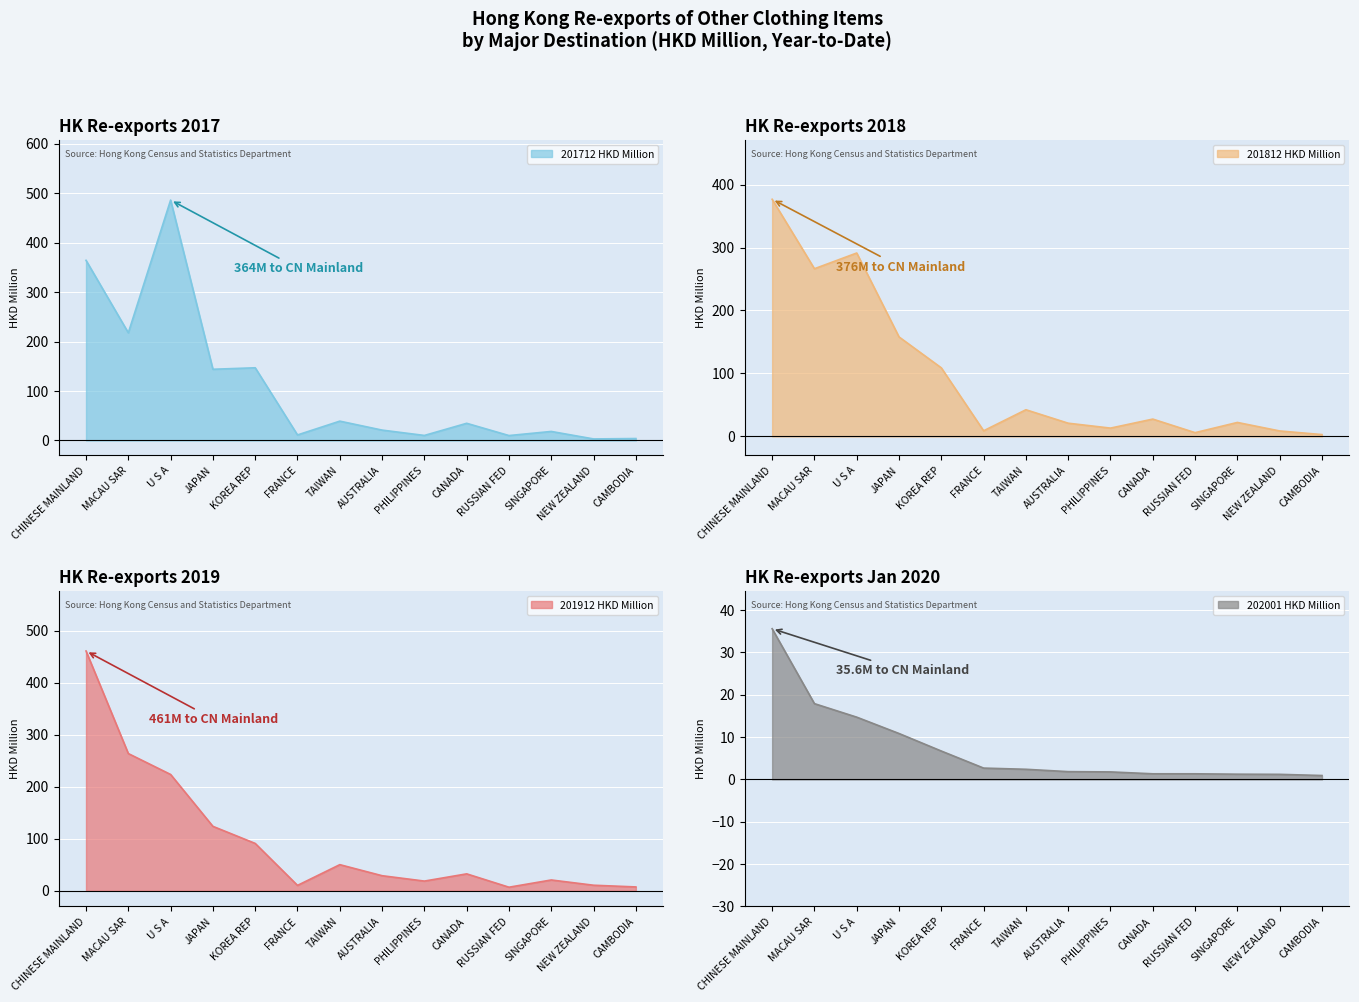

At how many categories does at least one series exceed 214?

3